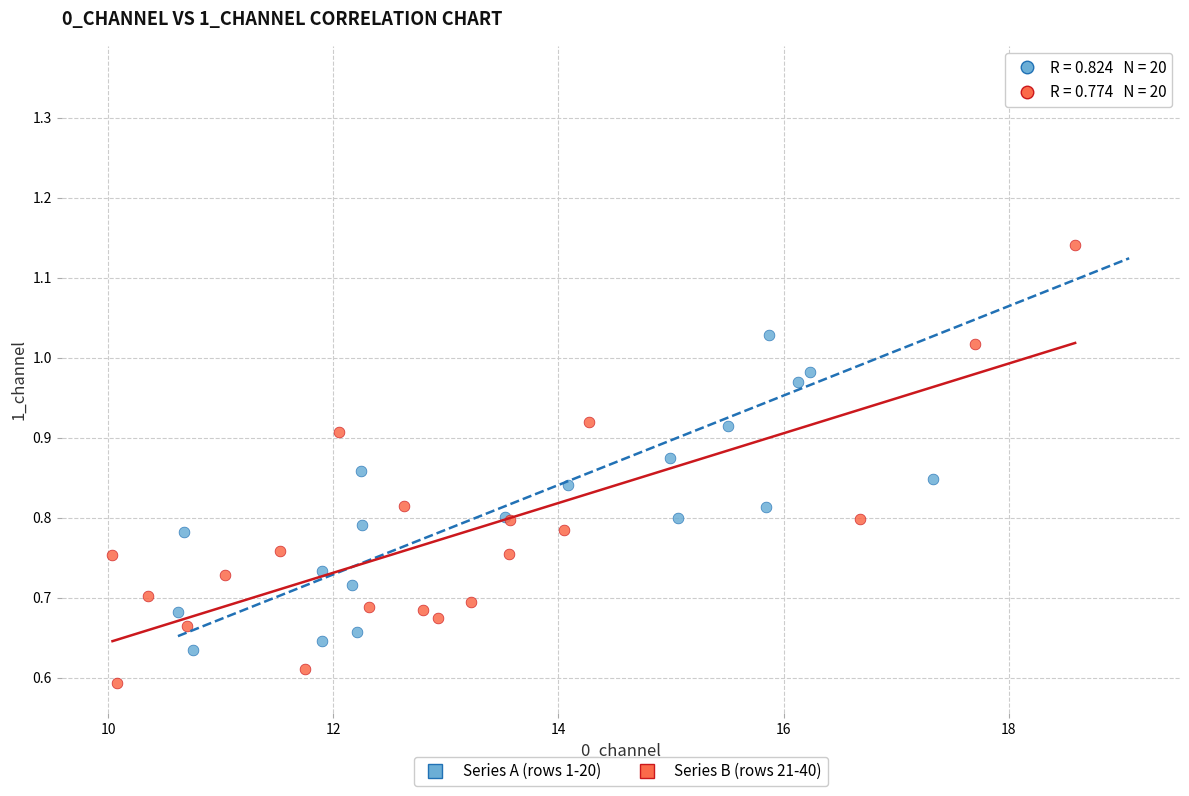

What are all the series names shown in the legend?

Series A (rows 1-20), Series B (rows 21-40)